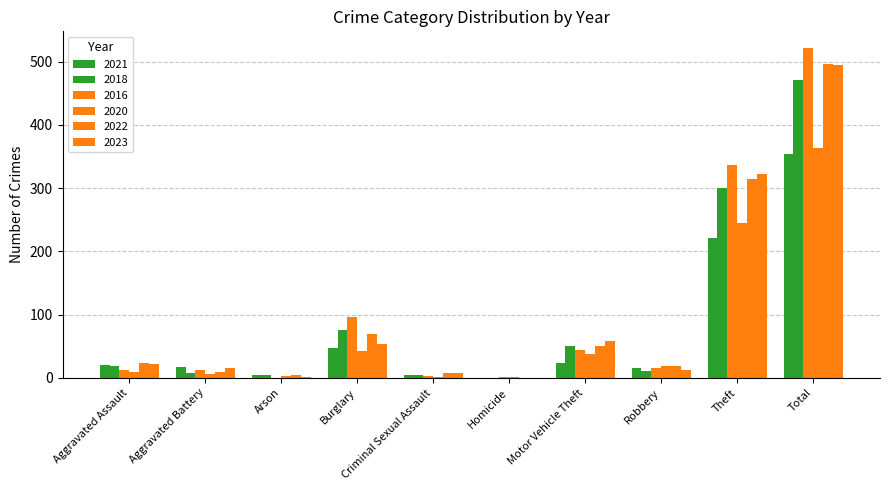

True or false: 2018 has a value of 4 at Arson.

True